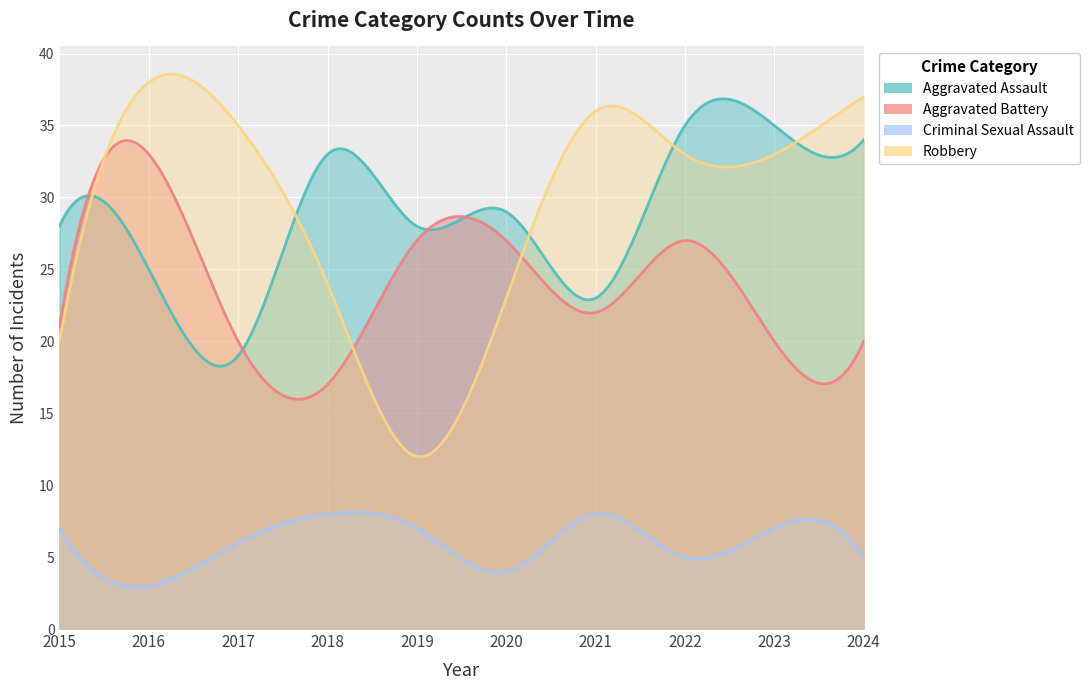

List the series in order of their peak value, lowest first.

Criminal Sexual Assault, Aggravated Battery, Aggravated Assault, Robbery